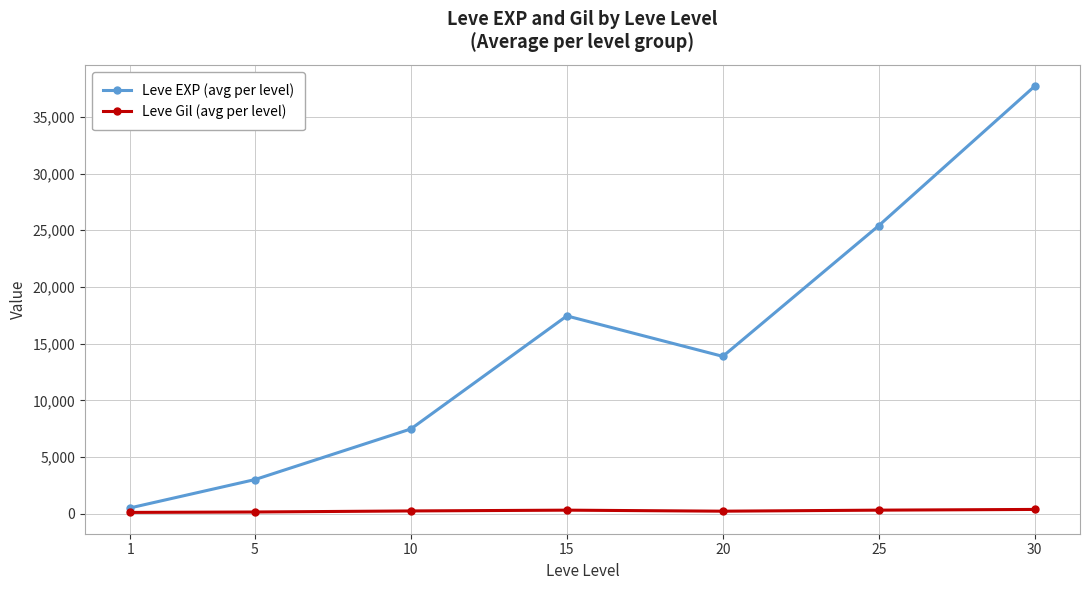

What is the difference between the second highest and second lowest values in the Leve EXP (avg per level) series?

22401.7